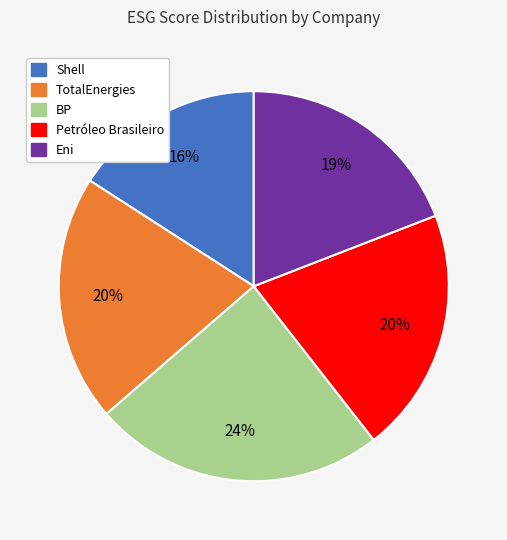

Which slice is the smallest?

Shell